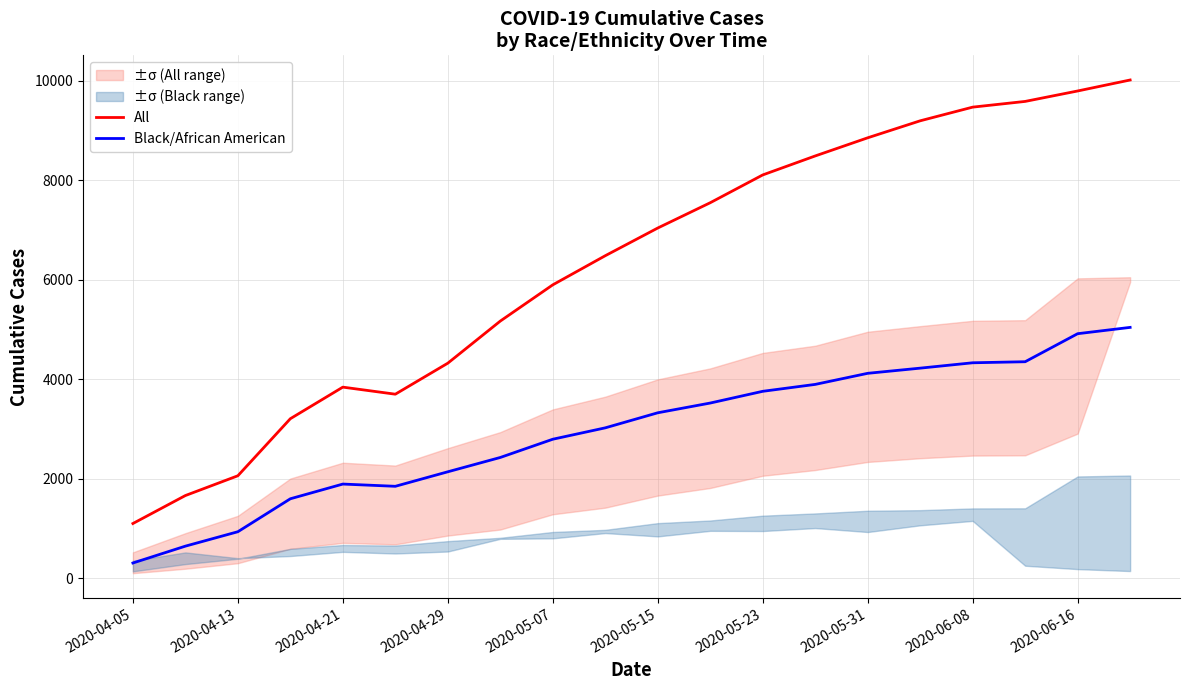

How many lines are shown in the chart?

2